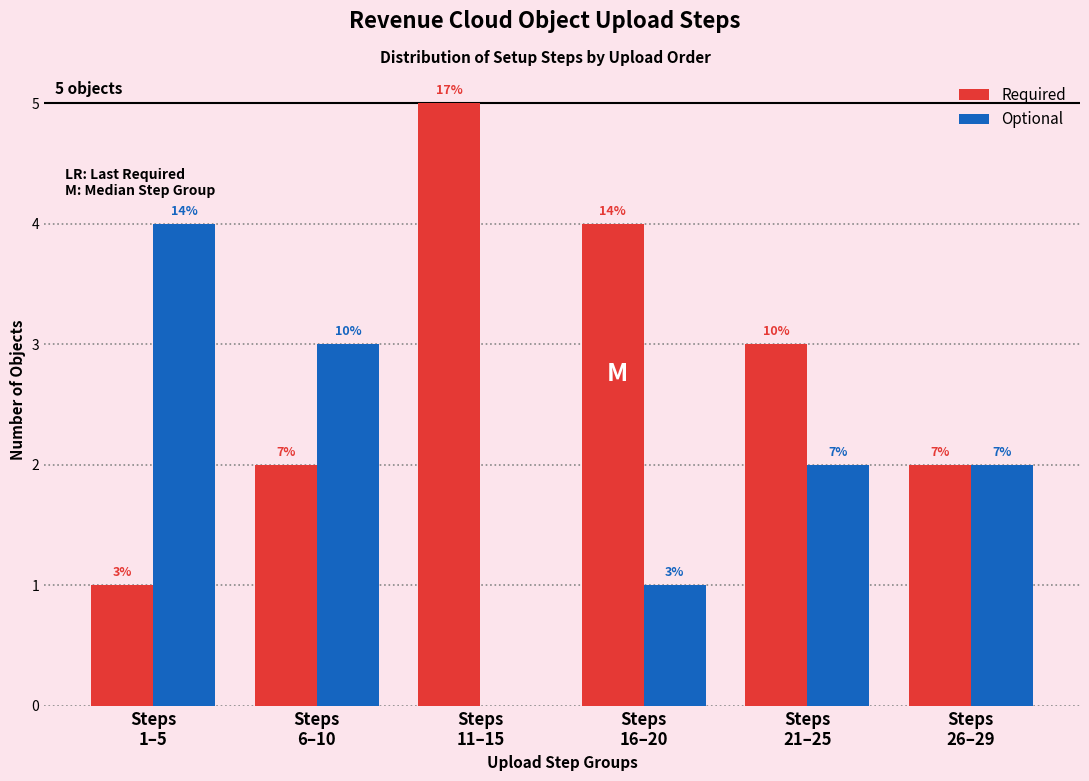

How many groups of bars are there?

6